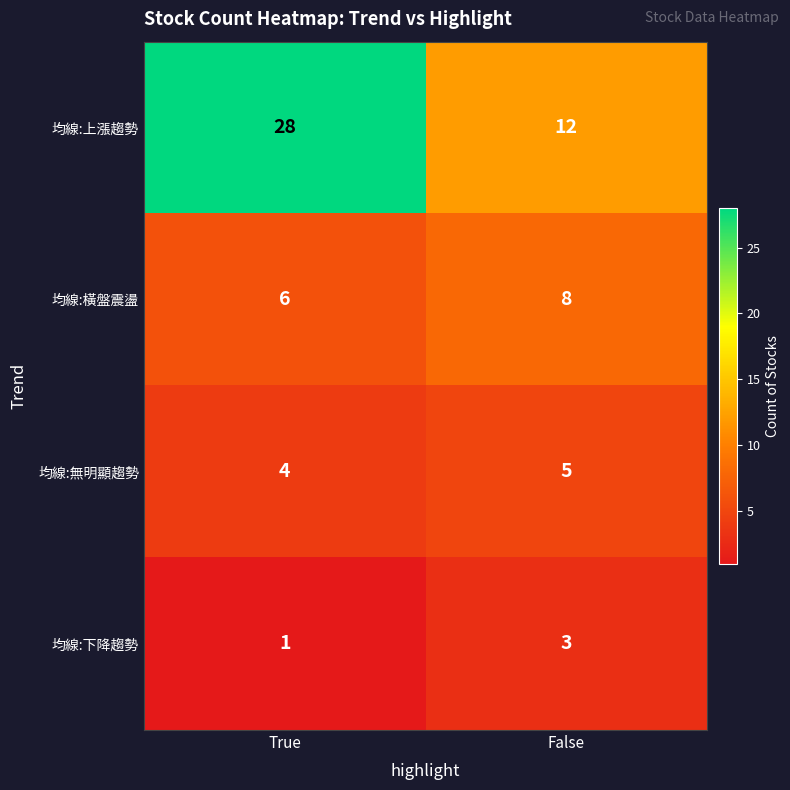

What is the average value of the 均線:橫盤震盪 series?

7